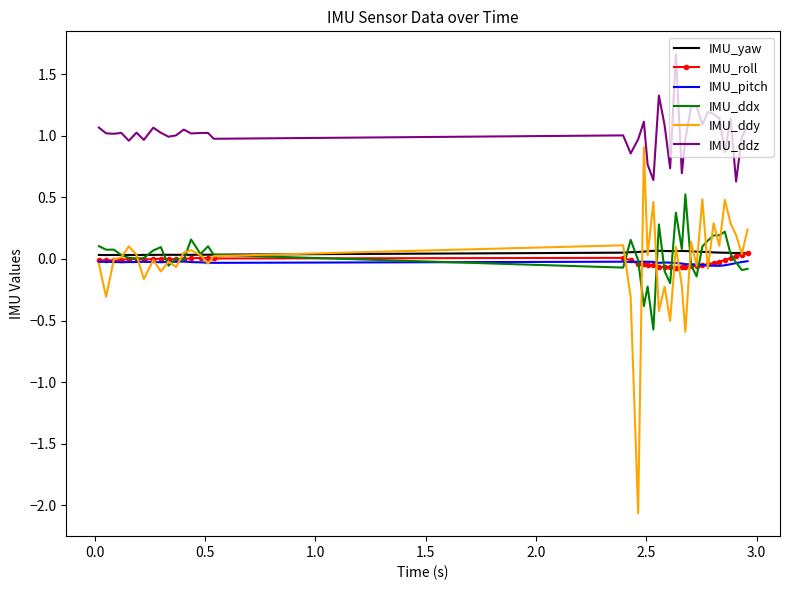

Count the IMU_yaw values in the range 0 to 1.

40